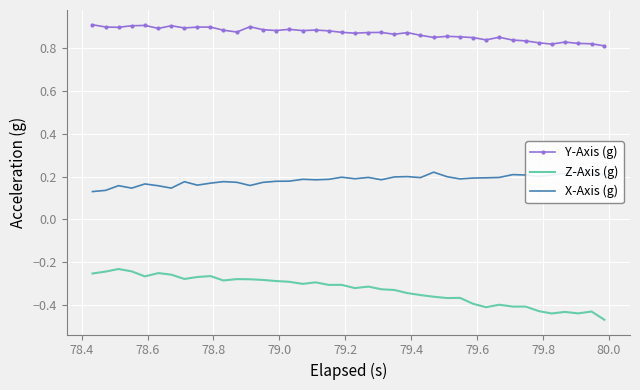

Which series has the widest spread of values?

Z-Axis (g)